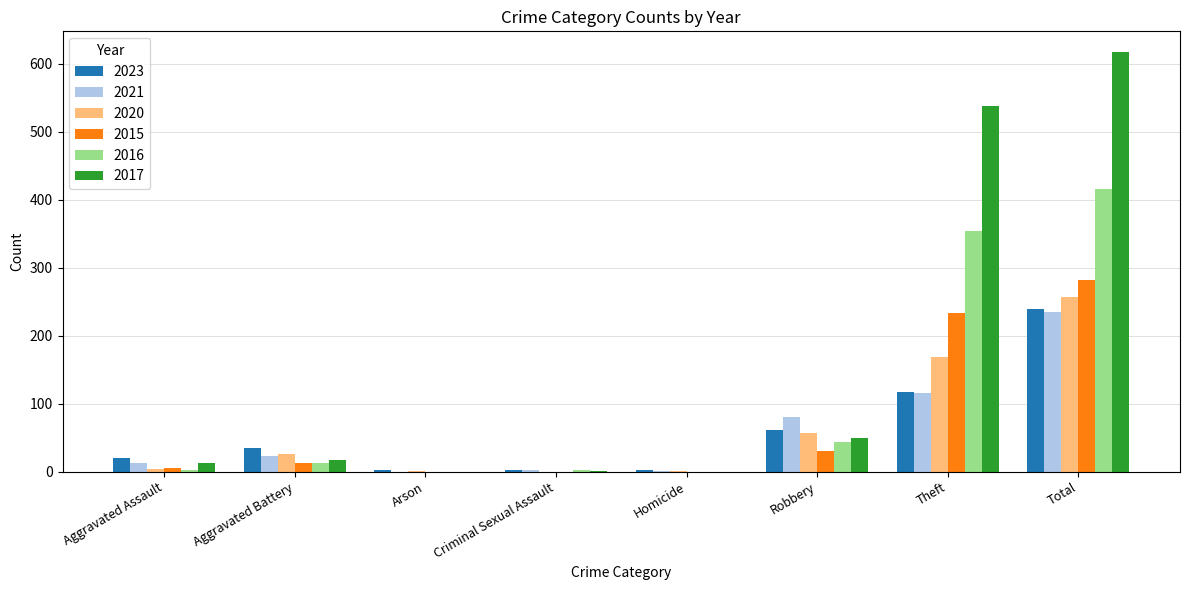

The value of 2021 at Total is 235. True or false?

True